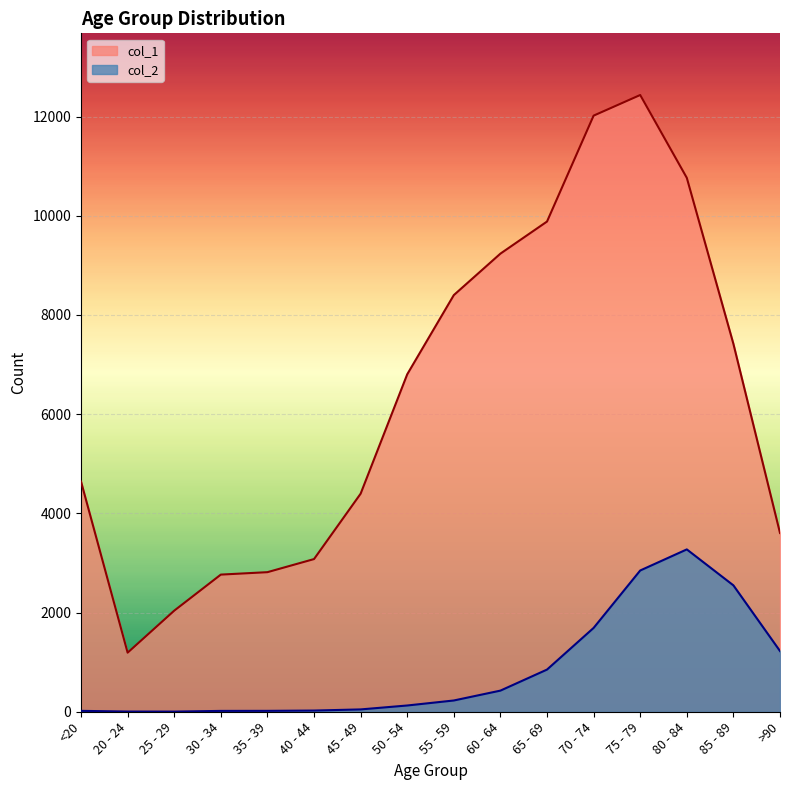

What is the spread (max minus min) of values at 65 - 69?

9033